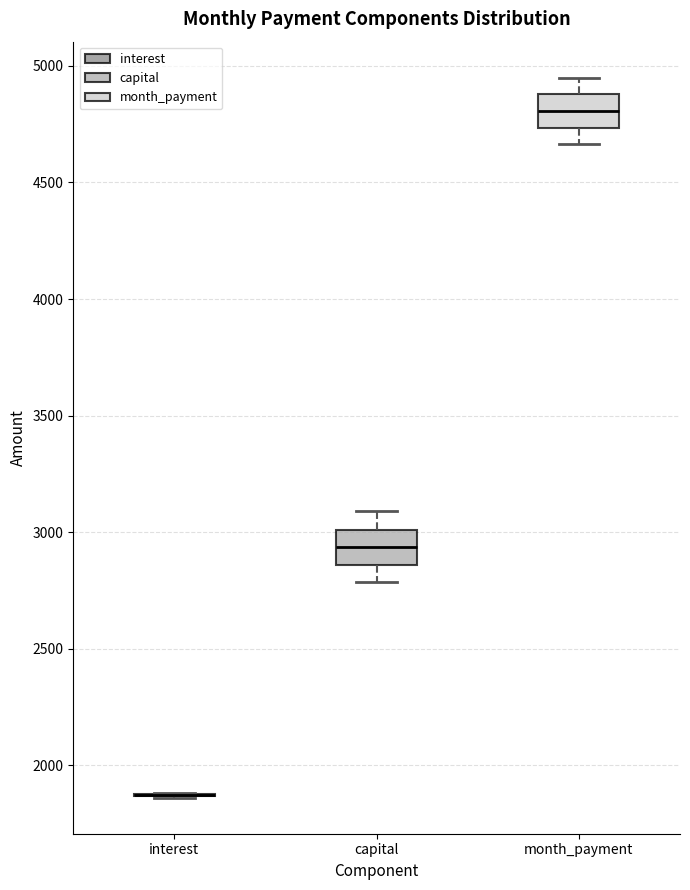

Where does the upper whisker of the box for capital end on the y-axis? The values are not printed on the chart, so give them approximately, as read against the axis.

3100